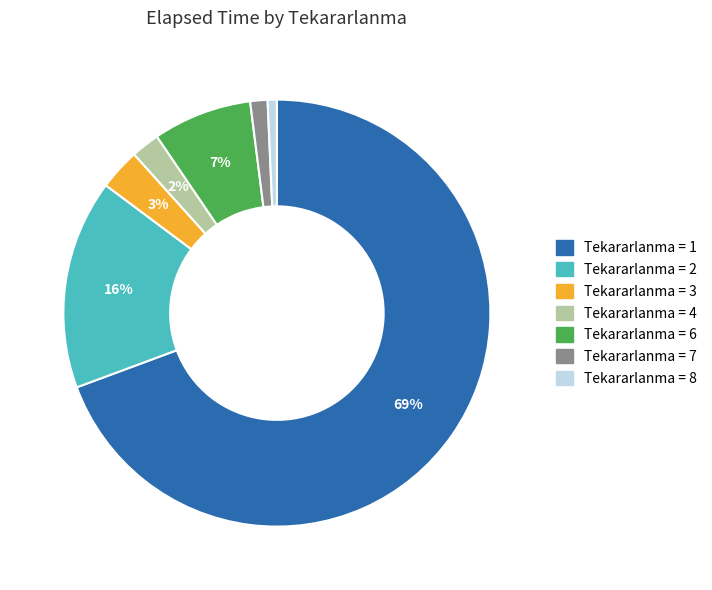

To the nearest percent, what is the difference between the largest and smallest slice percentages?

69%